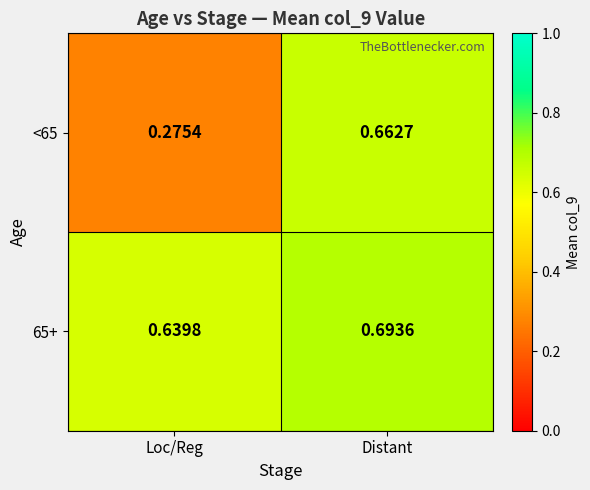

List the labels in order of <65 value, largest first.

Distant, Loc/Reg